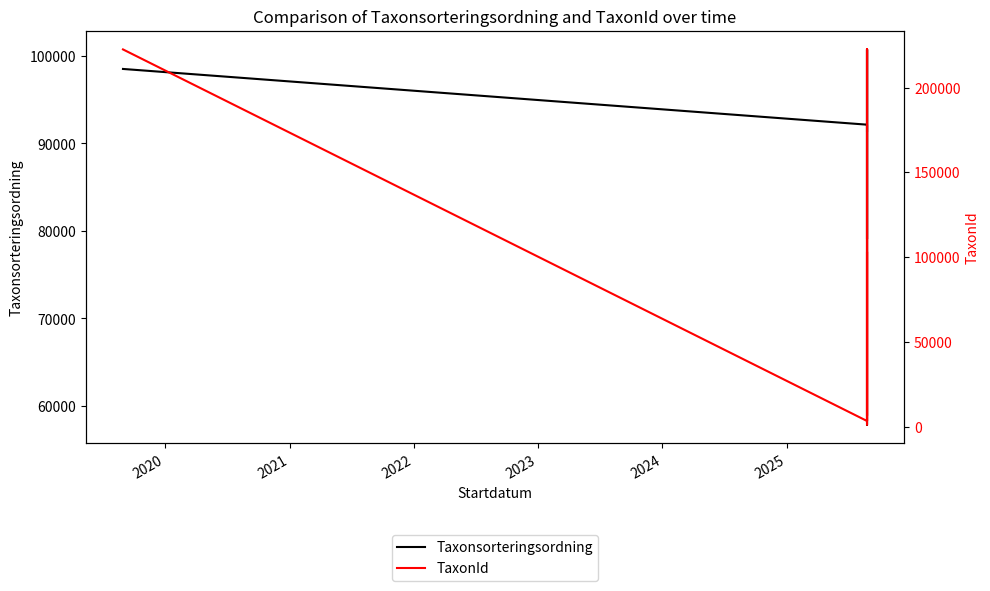

After their last crossing, which series has the higher values: Taxonsorteringsordning or TaxonId?

Taxonsorteringsordning